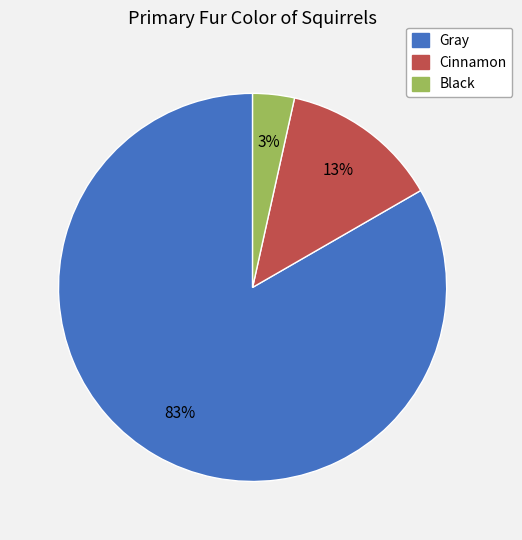

To the nearest percent, what is the combined percentage of Black and Gray?

87%